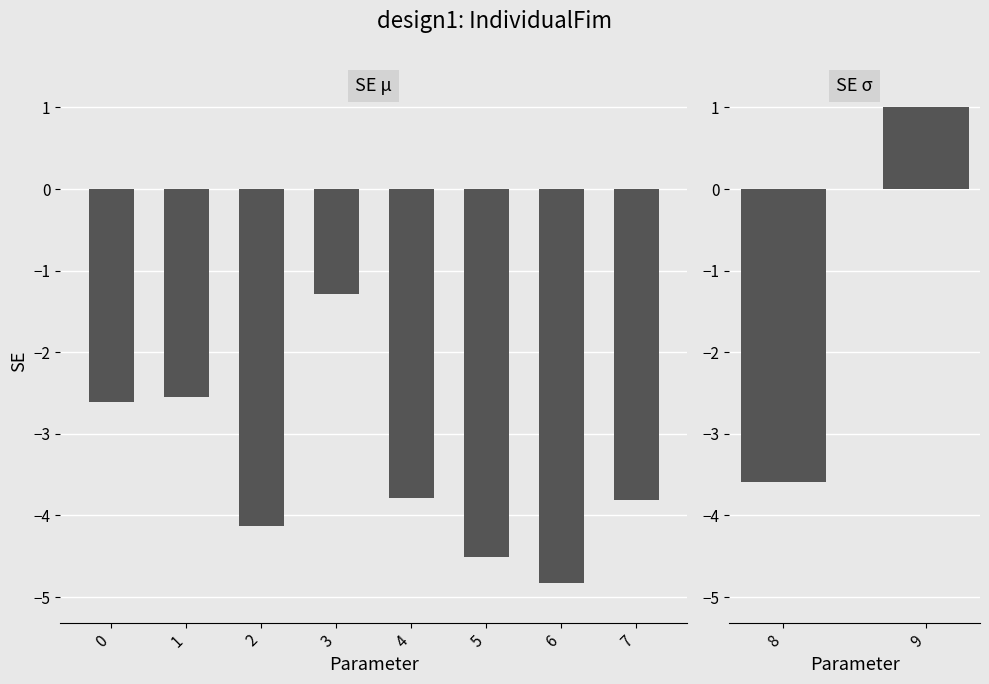

What is the difference between the second highest and minimum values in the col_1 series?

3.5